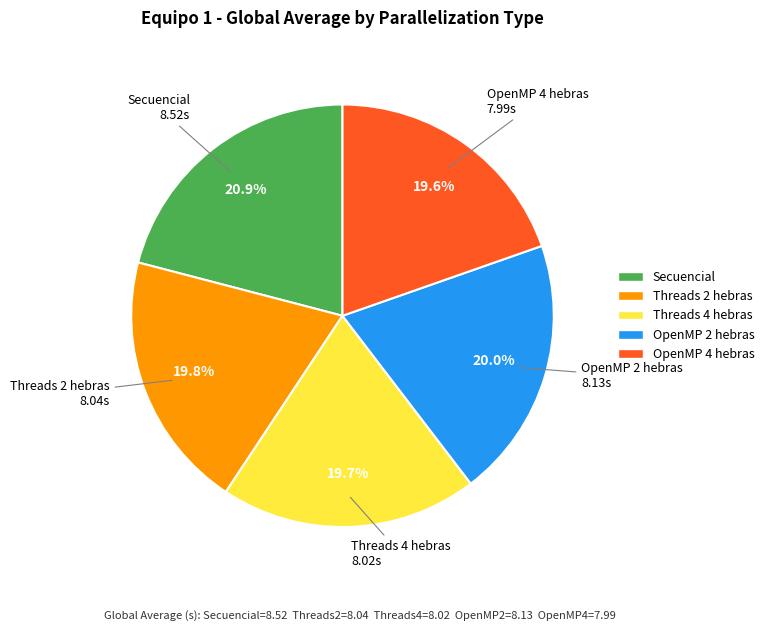

To the nearest percent, what is the difference between the largest and smallest slice percentages?

1%